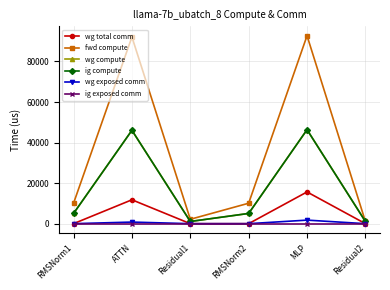

At how many categories does at least one series exceed 5837?

4